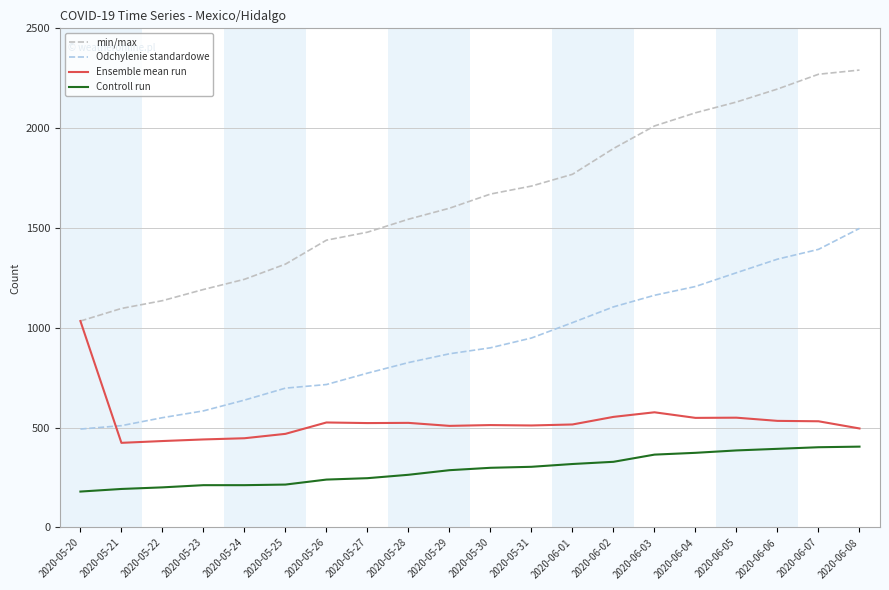

List the series in order of their peak value, lowest first.

Controll run, Ensemble mean run, Odchylenie standardowe, min/max